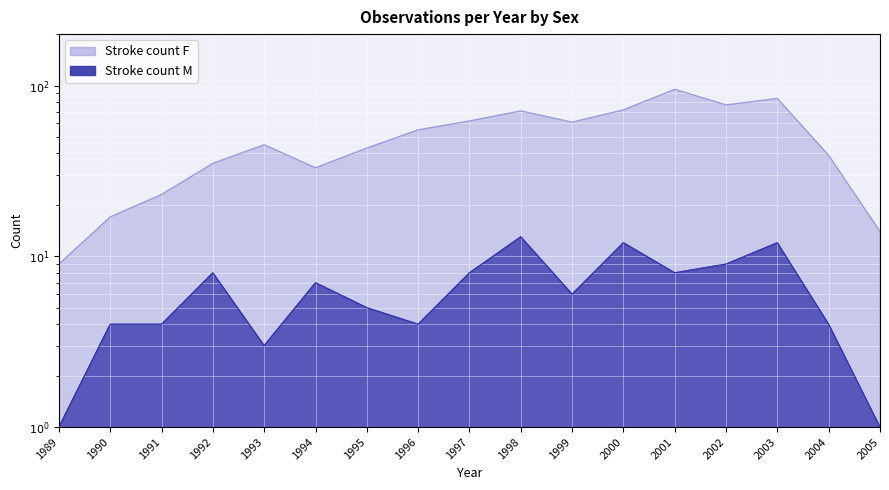

What is the spread (max minus min) of values at 1990?

13